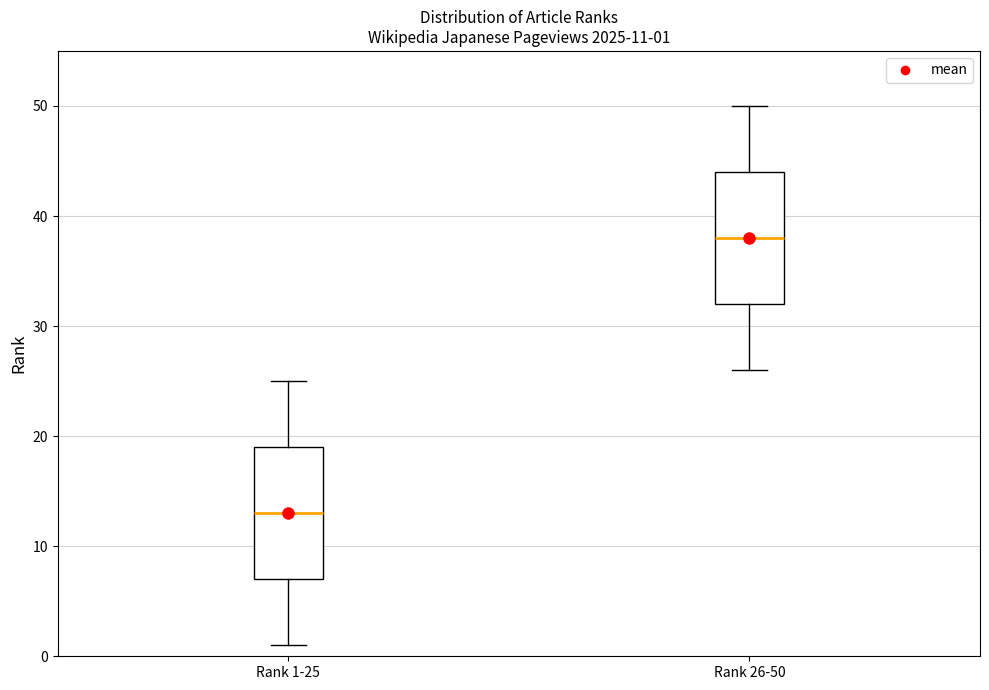

Which box's median line is the lowest?

Rank 1-25